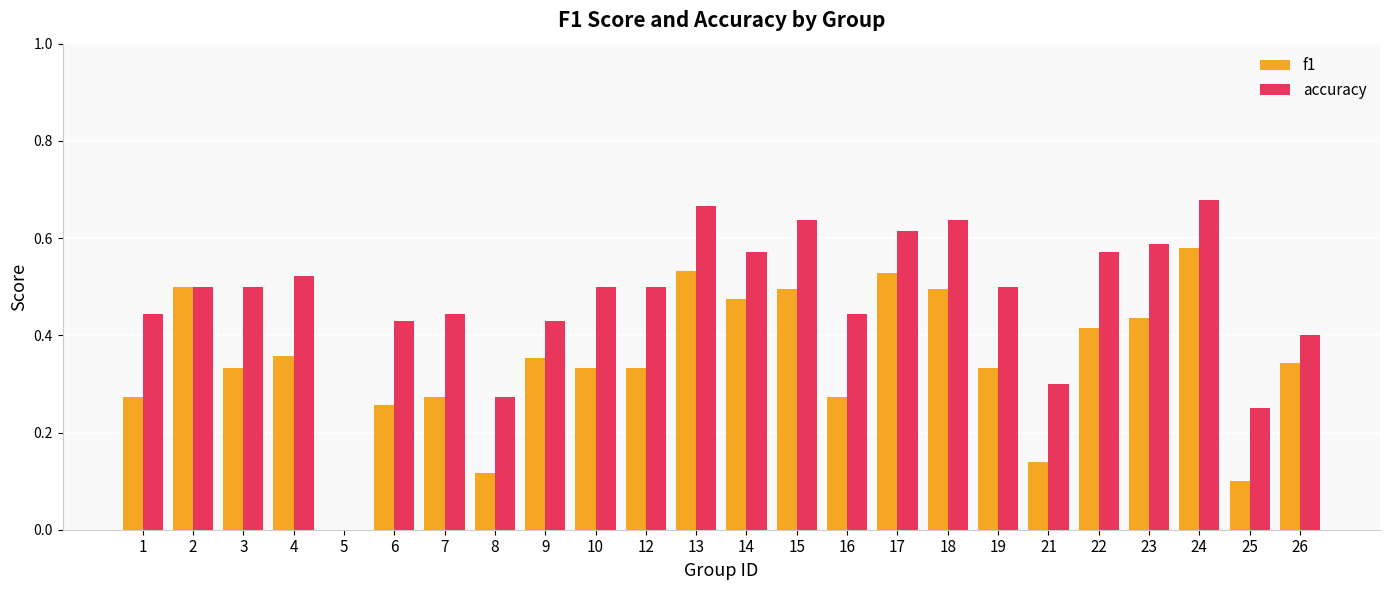

Which category has the highest value in the f1 series?

24